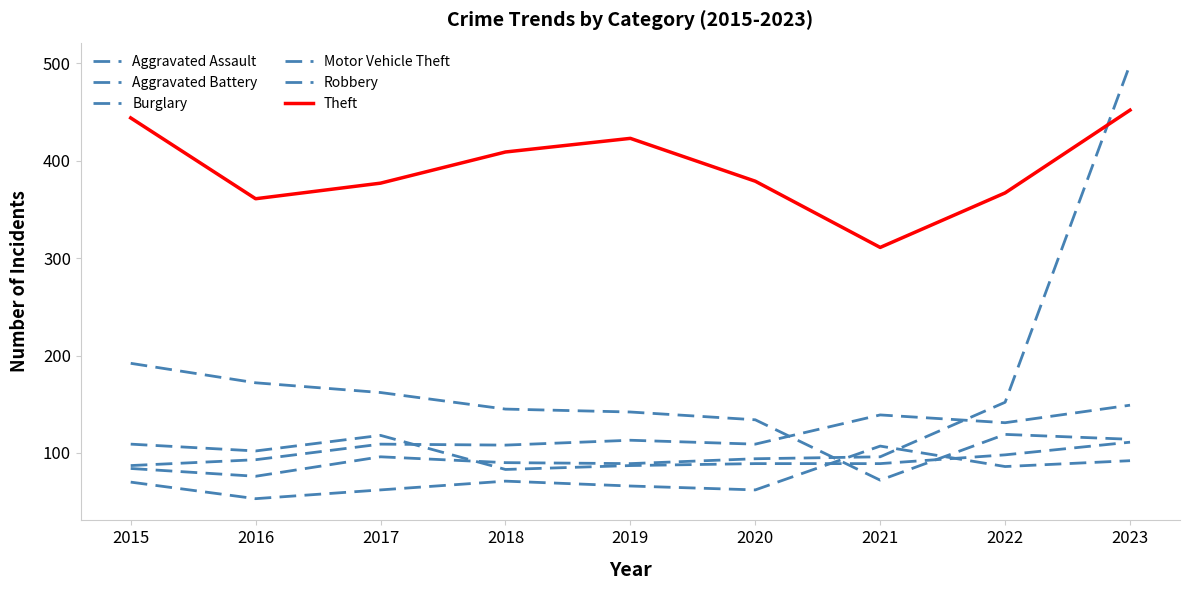

Is the value of Burglary at 2023 greater than the value of Theft at 2015?

No